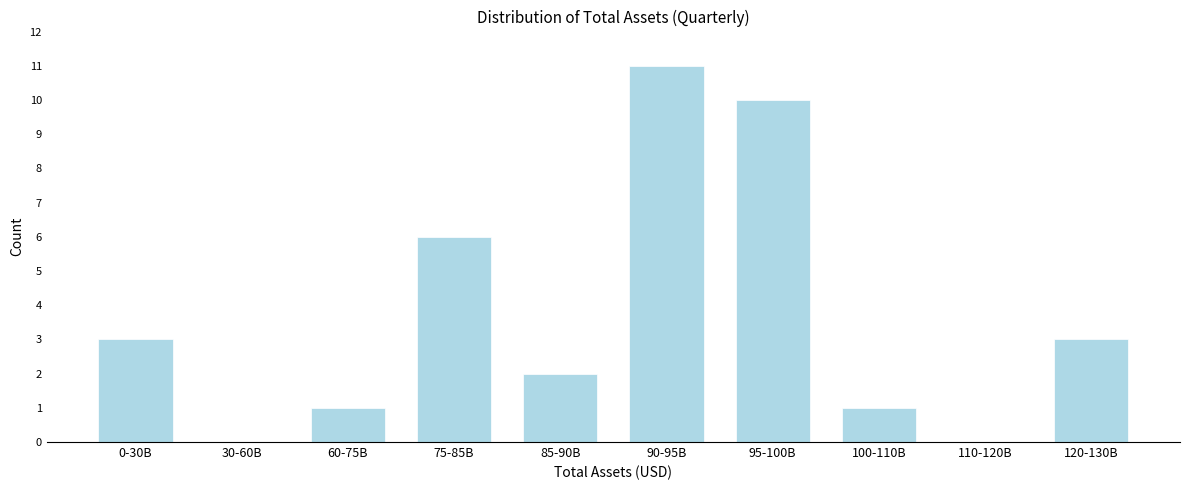

Reading left to right, what are all the values shown in this chart?

0-30B=3	30-60B=0	60-75B=1	75-85B=6	85-90B=2	90-95B=11	95-100B=10	100-110B=1	110-120B=0	120-130B=3